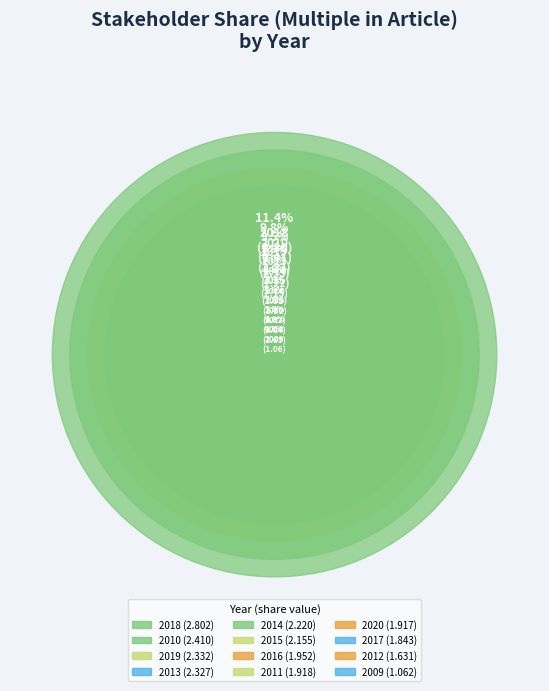

To the nearest percent, what is the difference between the 2014 and 2018 slice percentages?

2%